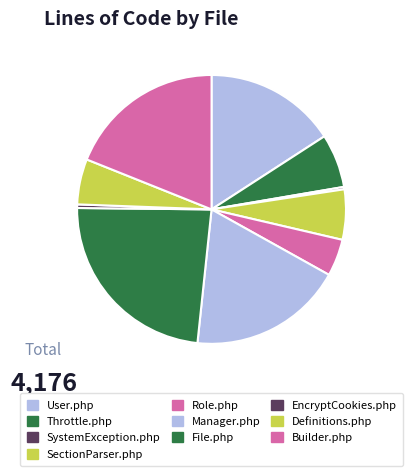

Is Builder.php the majority of the pie?

No